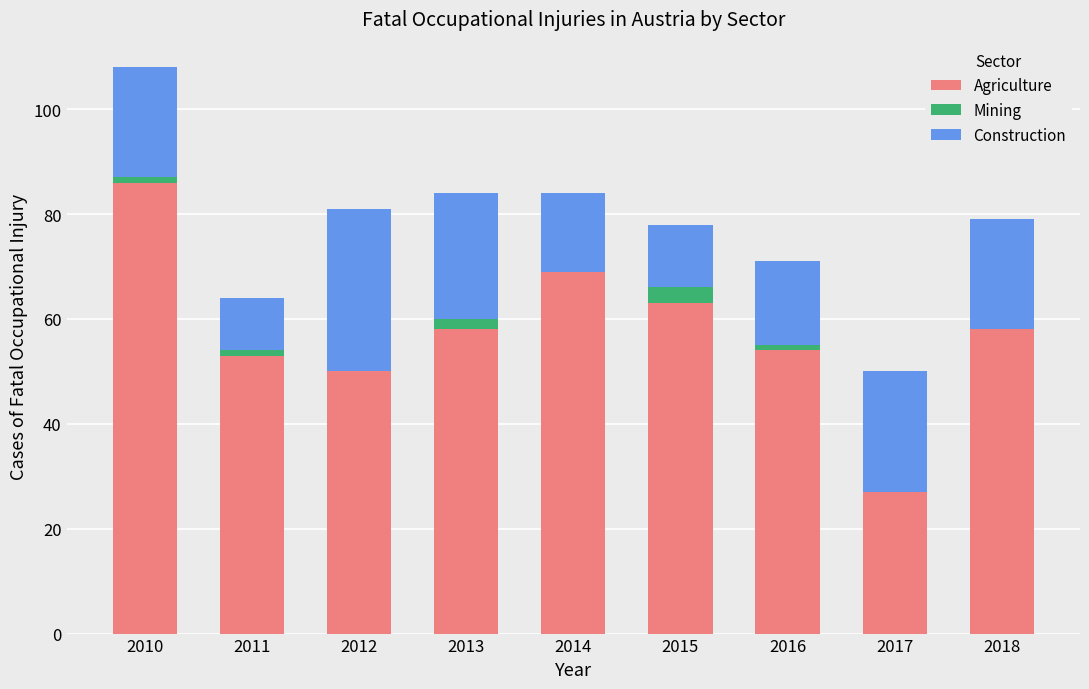

How many distinct data groups are displayed?

3